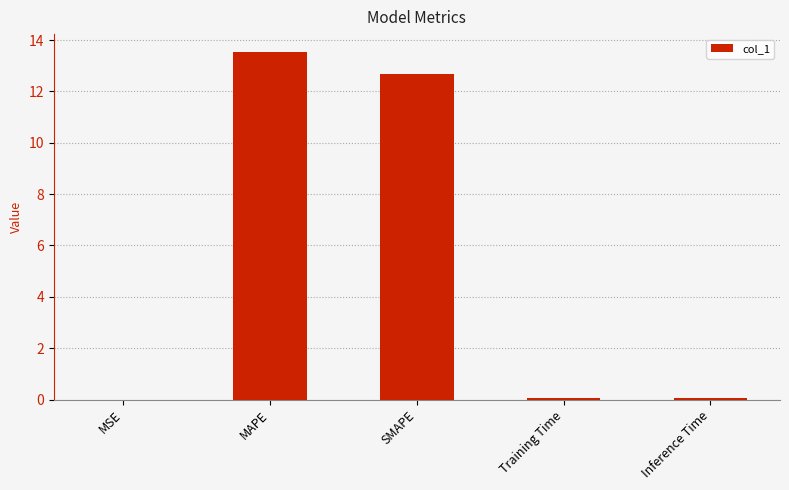

How many data points does each series have?

5